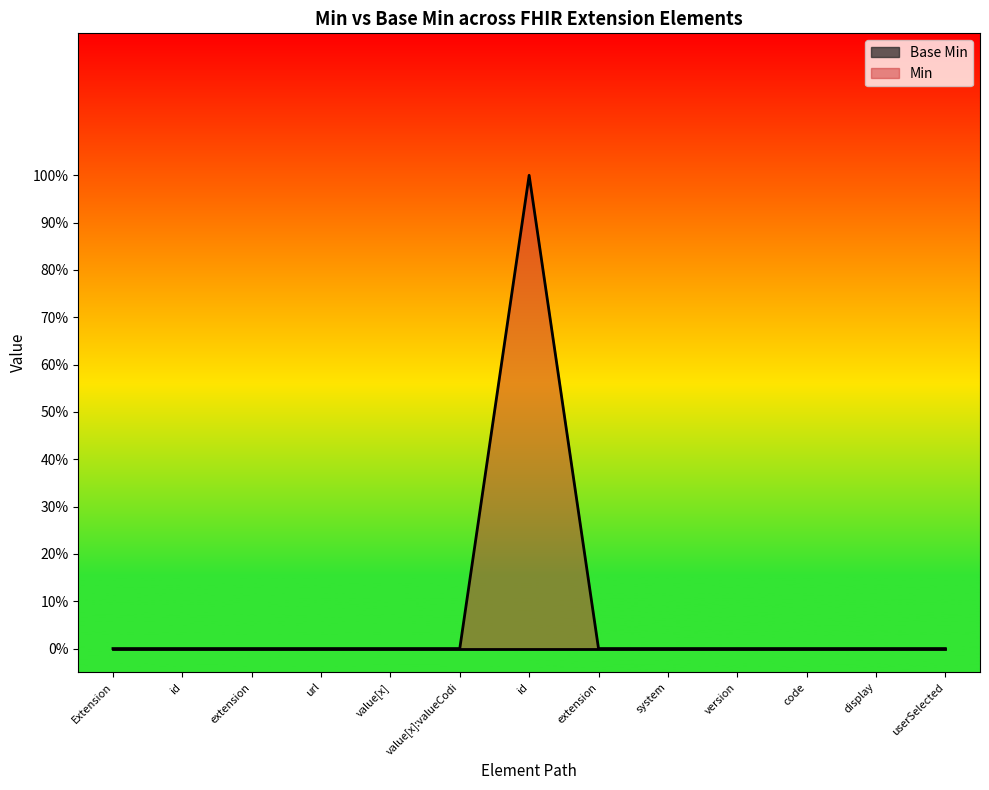

Where is the data nearest to the value 0?

Extension